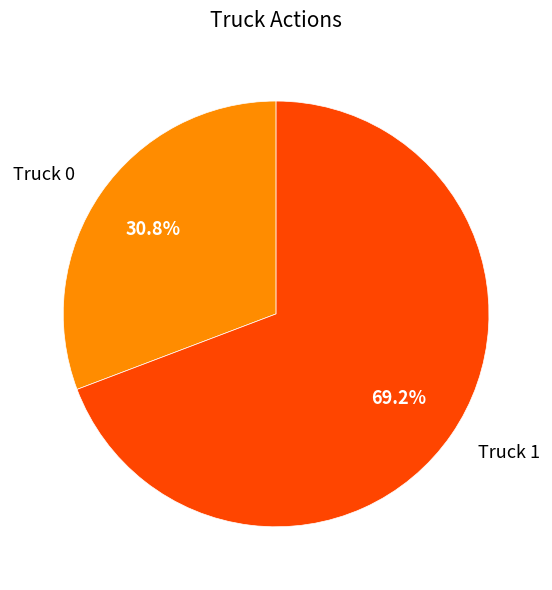

To the nearest percent, what percentage of the pie is Truck 0?

31%